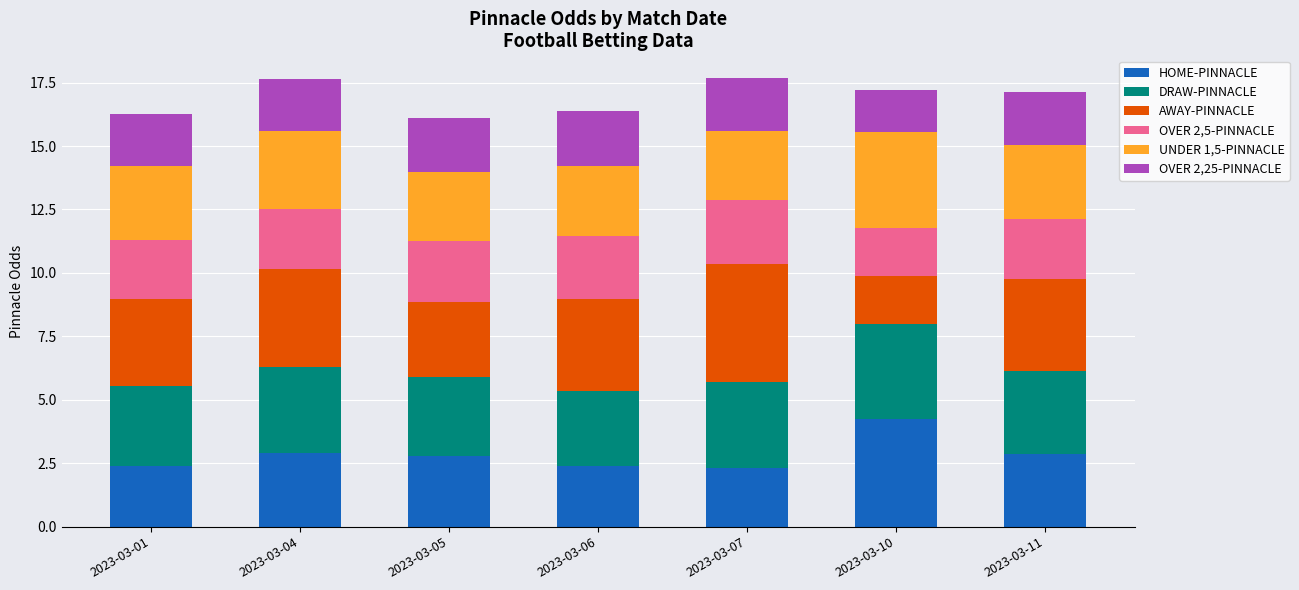

Count the number of categories in the chart.

7